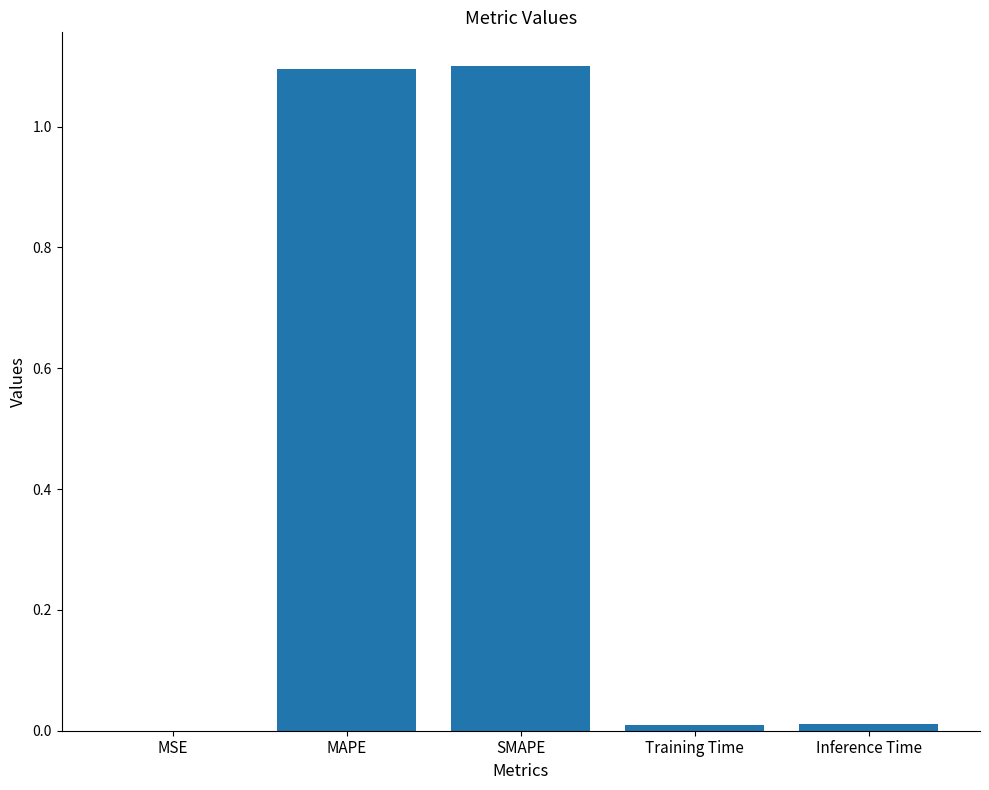

What is the greatest value displayed?

1.1